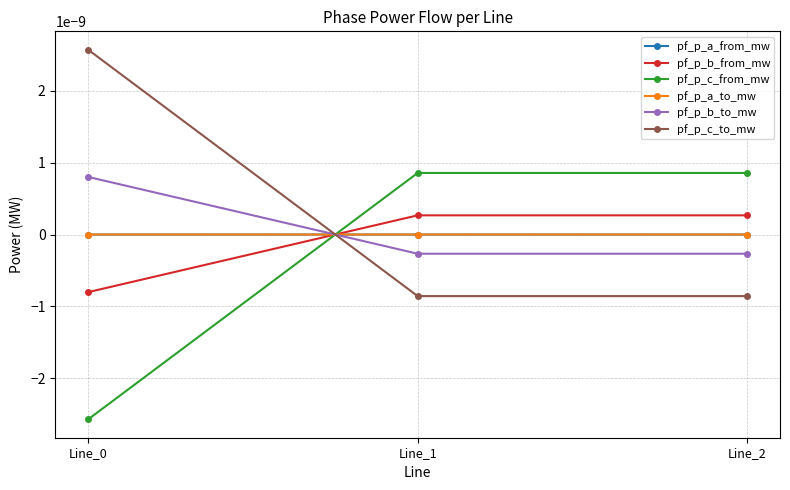

How many lines are shown in the chart?

6